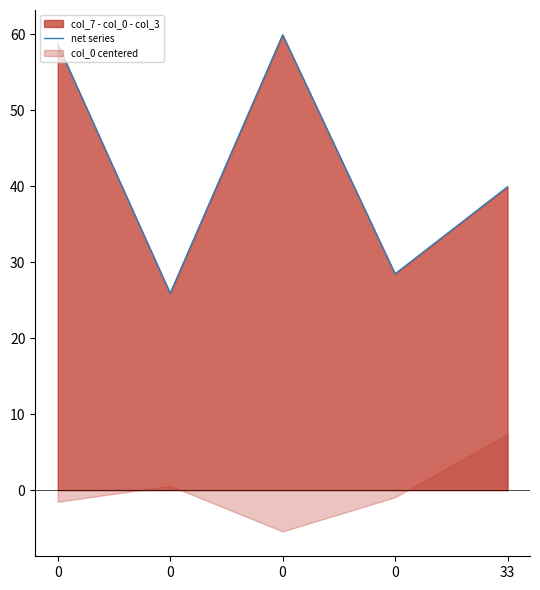

Reading right to left, what are all the values shown in this chart?

33=39.9	0=28.5	0=59.9	0=25.9	0=58.7